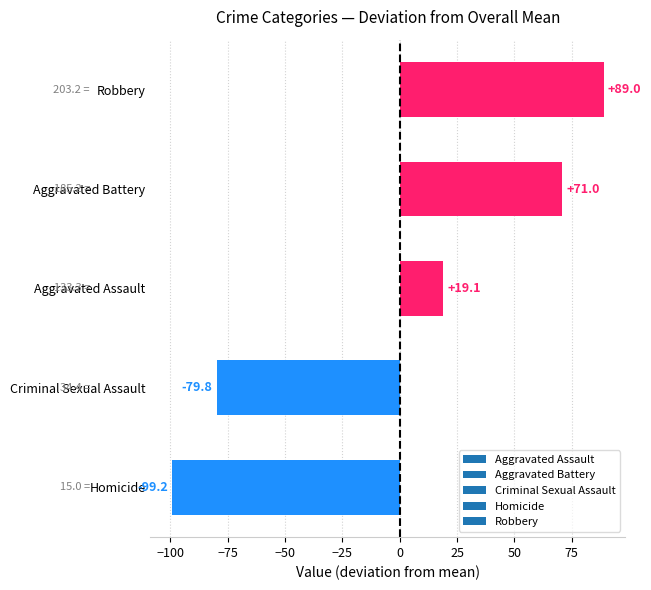

Approximately how many times larger is the value at Aggravated Assault compared to Aggravated Battery?

0.3